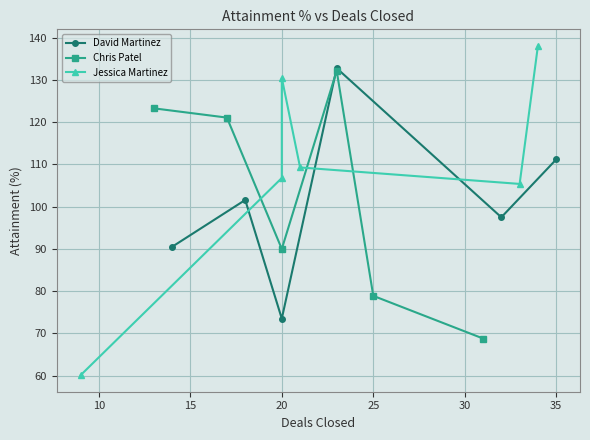

List the series in order of their peak value, lowest first.

Chris Patel, David Martinez, Jessica Martinez